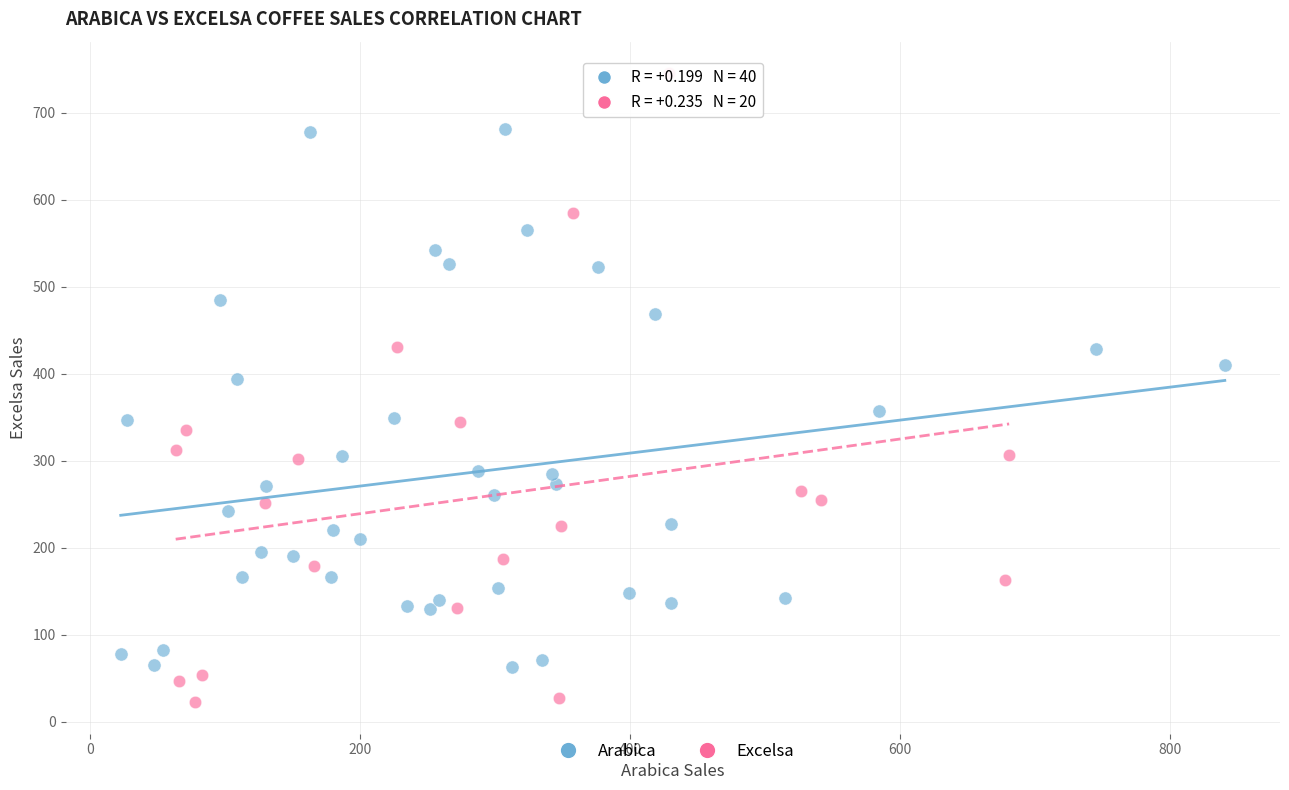

Which series has the largest Y range (max minus min)?

Excelsa